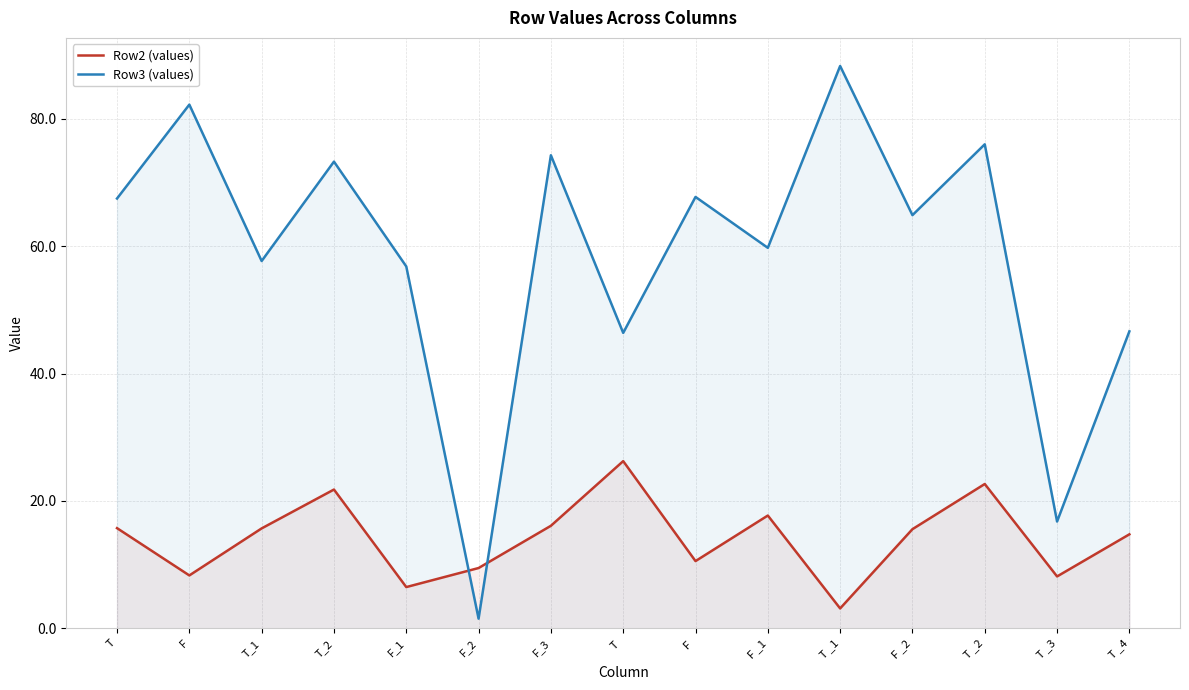

True or false: Row3 (values) has a value of 56.8 at F_1.

True